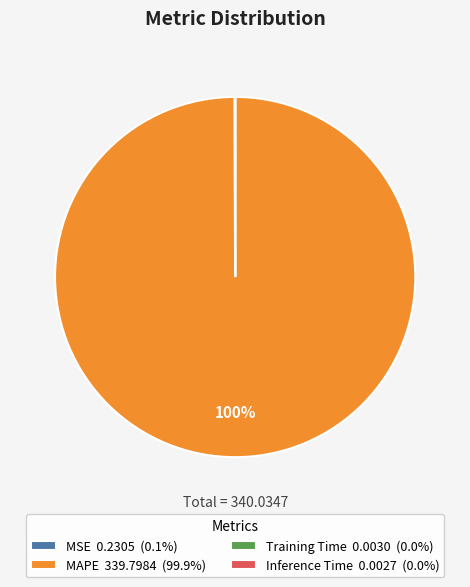

Is there a majority slice in this chart?

Yes